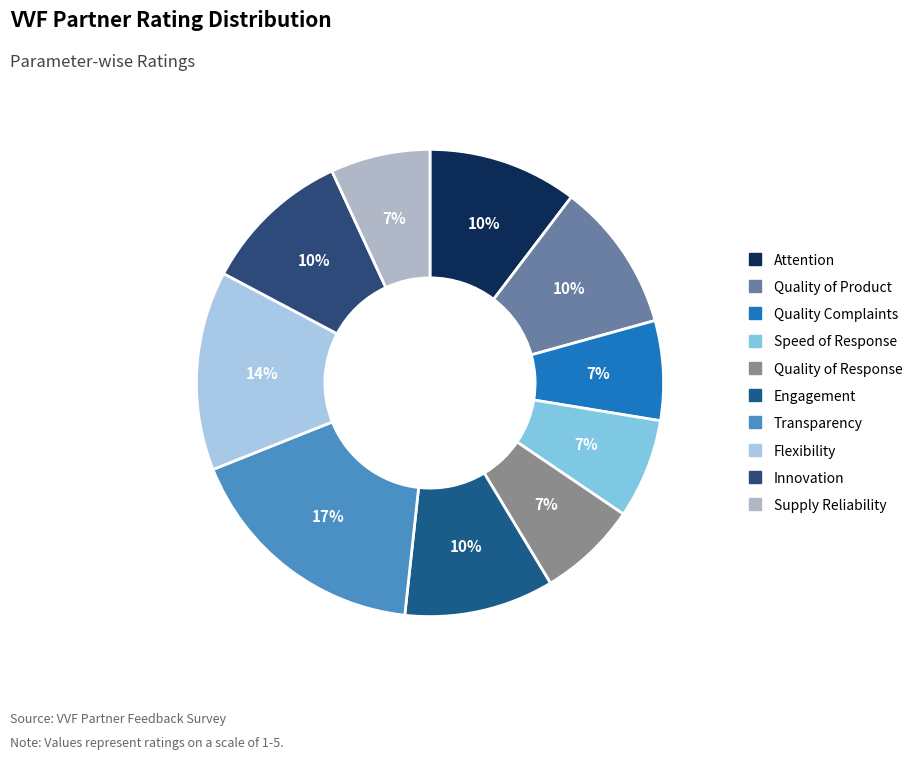

Which slice is the largest?

Transparency